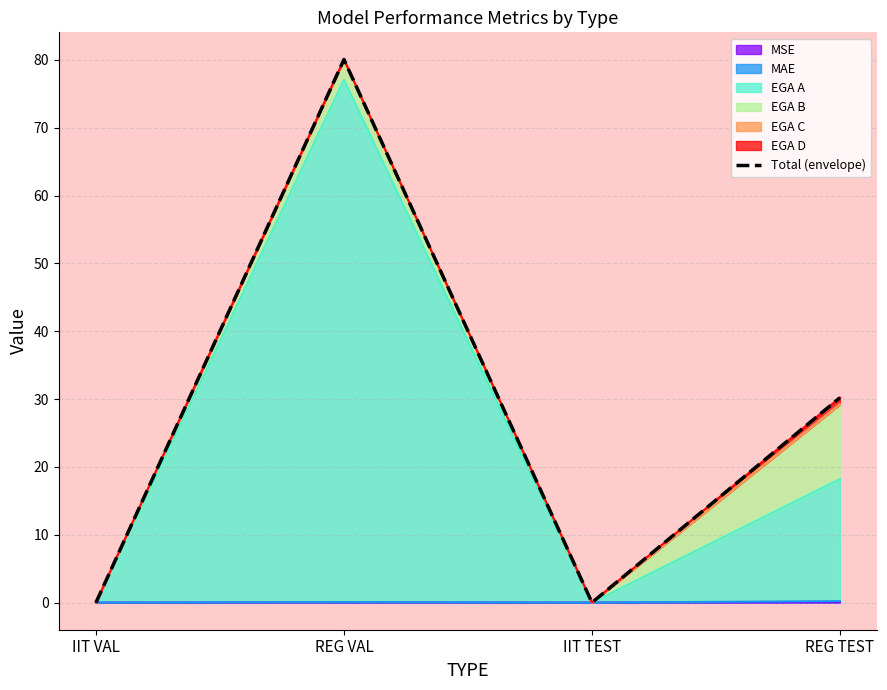

Rank the categories by value from lowest to highest.

IIT VAL, IIT TEST, REG TEST, REG VAL